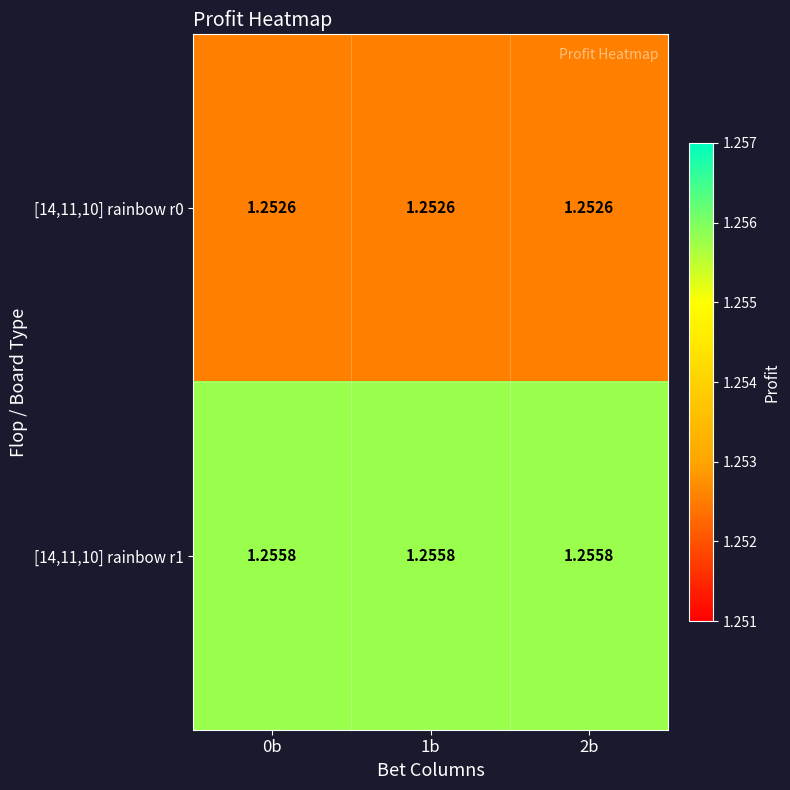

At how many categories does at least one series exceed 1?

3